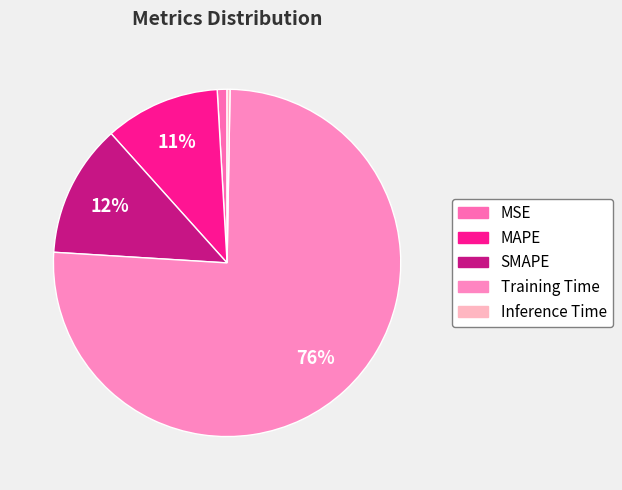

Which slice is the largest?

Training Time